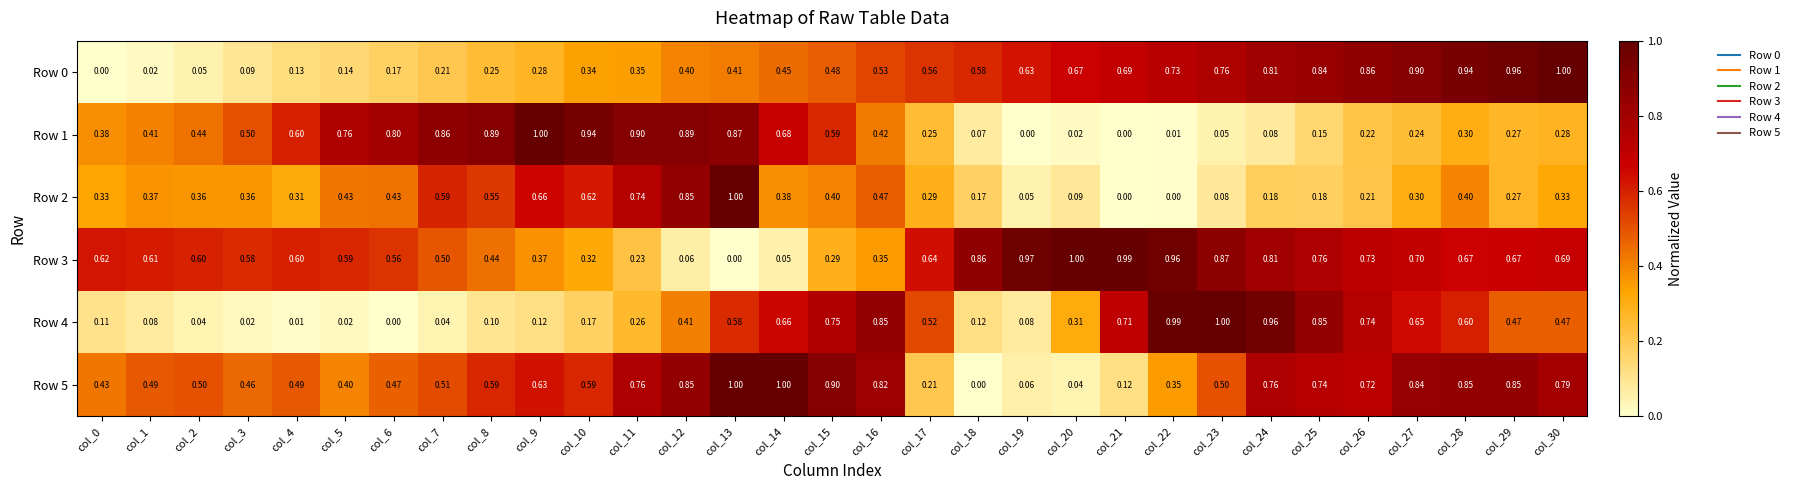

What is the spread (max minus min) of values at col_18?

0.9